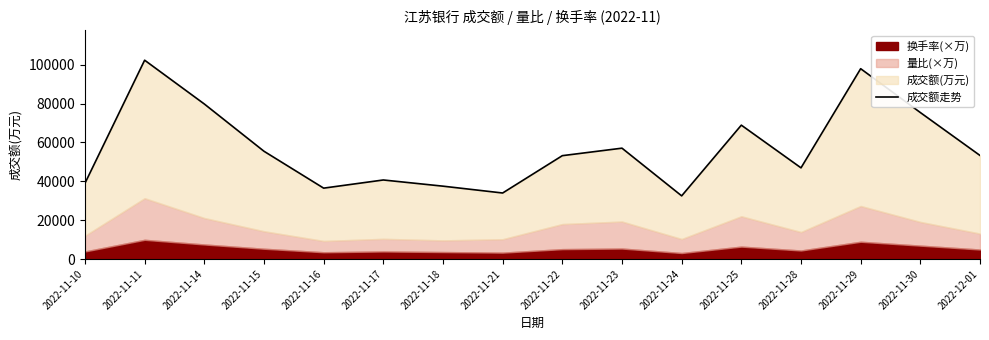

What is the label of the 3rd point from the right?

2022-11-29